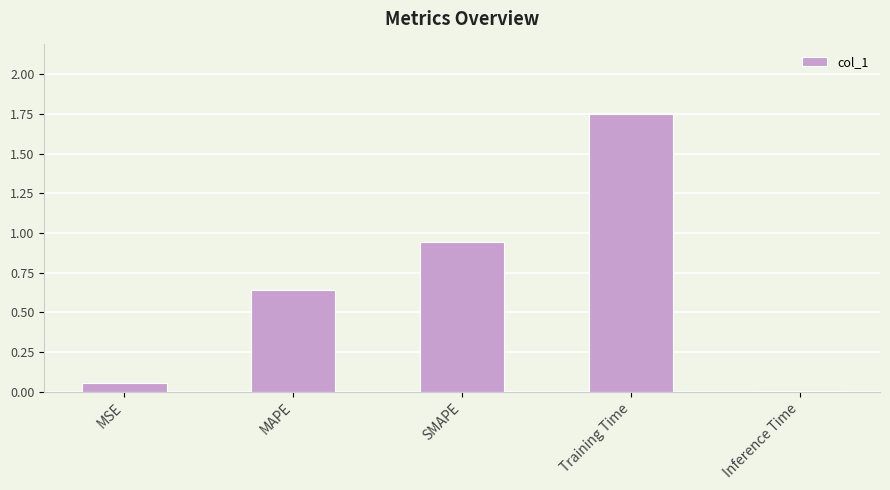

What is the average value?

0.7